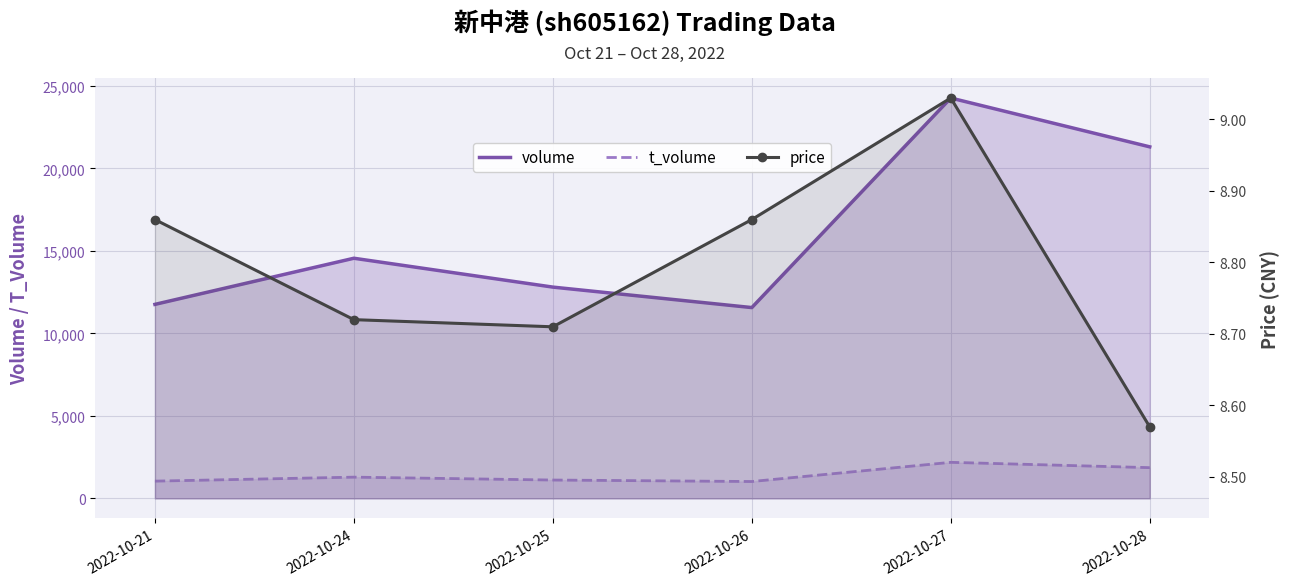

True or false: t_volume and volume cross at least once.

False